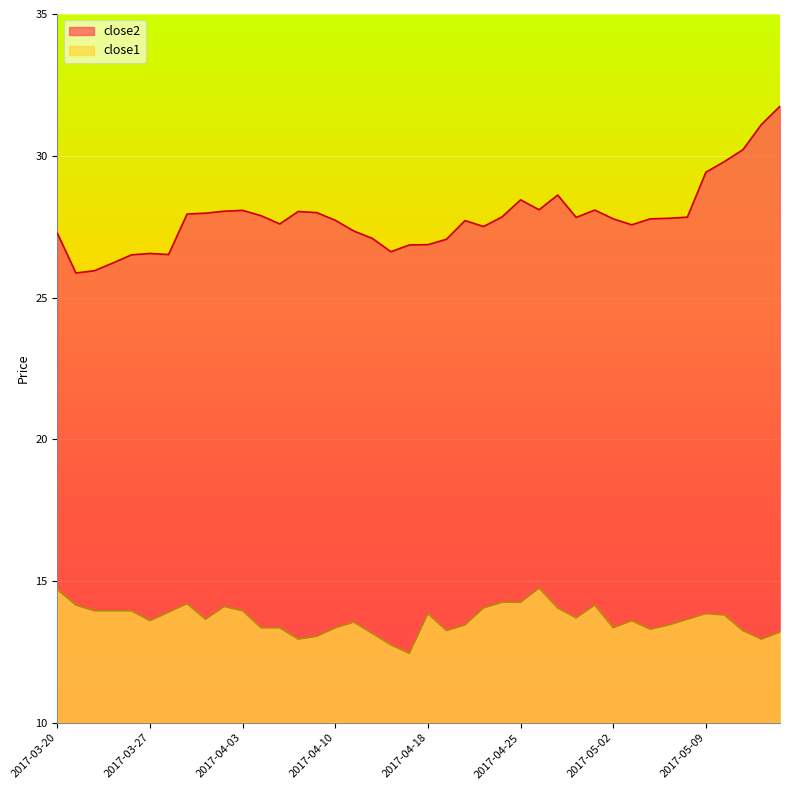

What are all the series names shown in the legend?

close2, close1